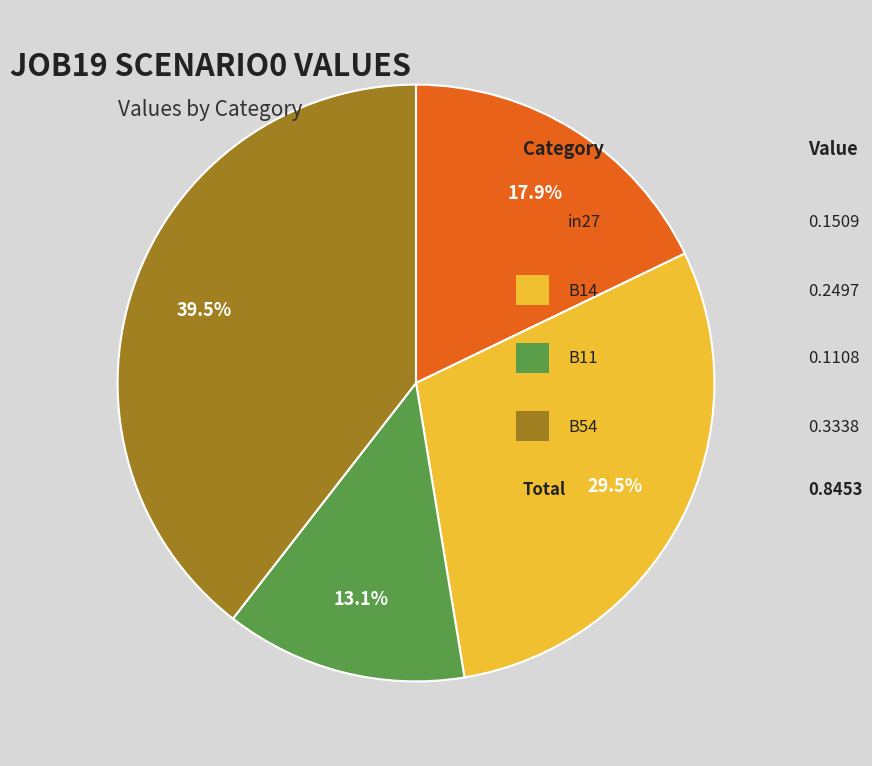

Does any single category account for the majority?

No